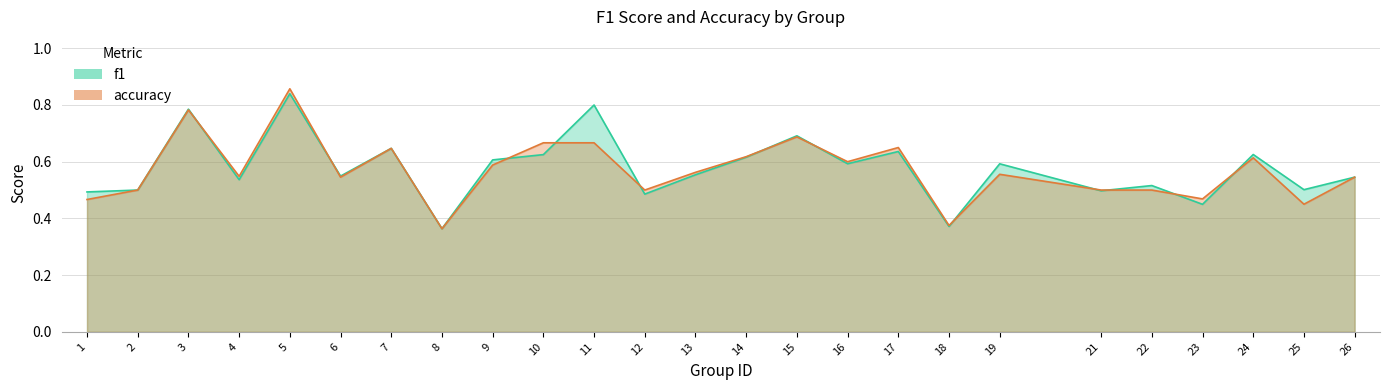

True or false: accuracy has a value of 0.3 at 24.

False